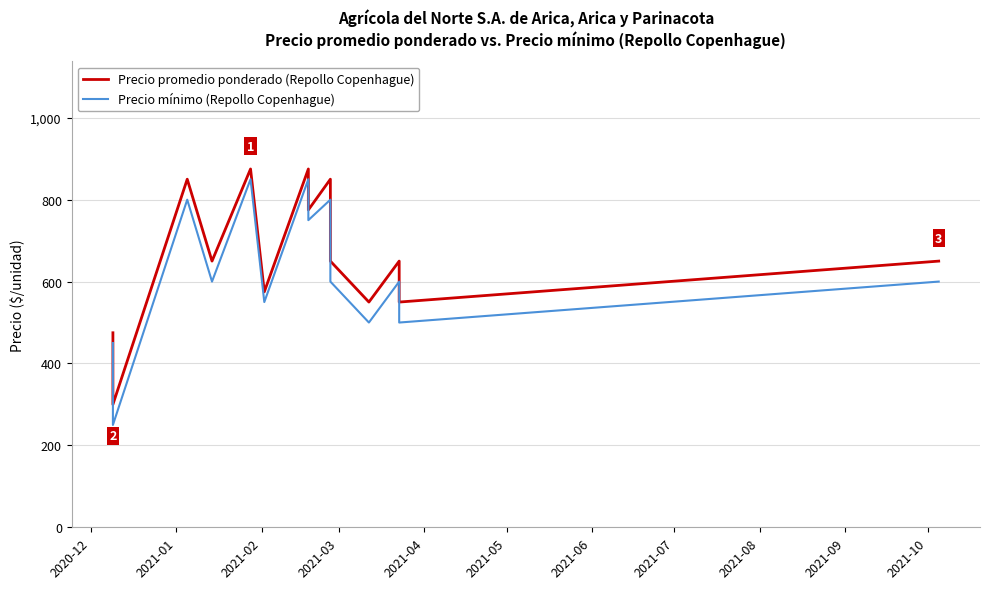

True or false: Precio promedio ponderado (Repollo Copenhague) and Precio mínimo (Repollo Copenhague) intersect in this chart.

False